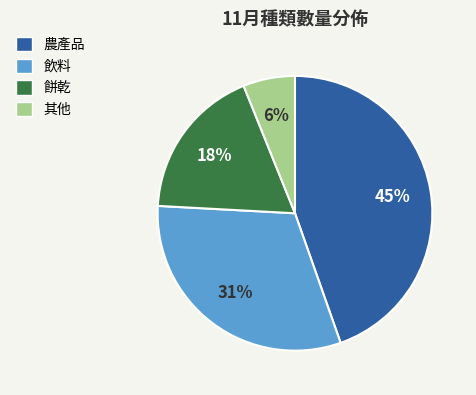

Does 其他 represent more than half of the total?

No